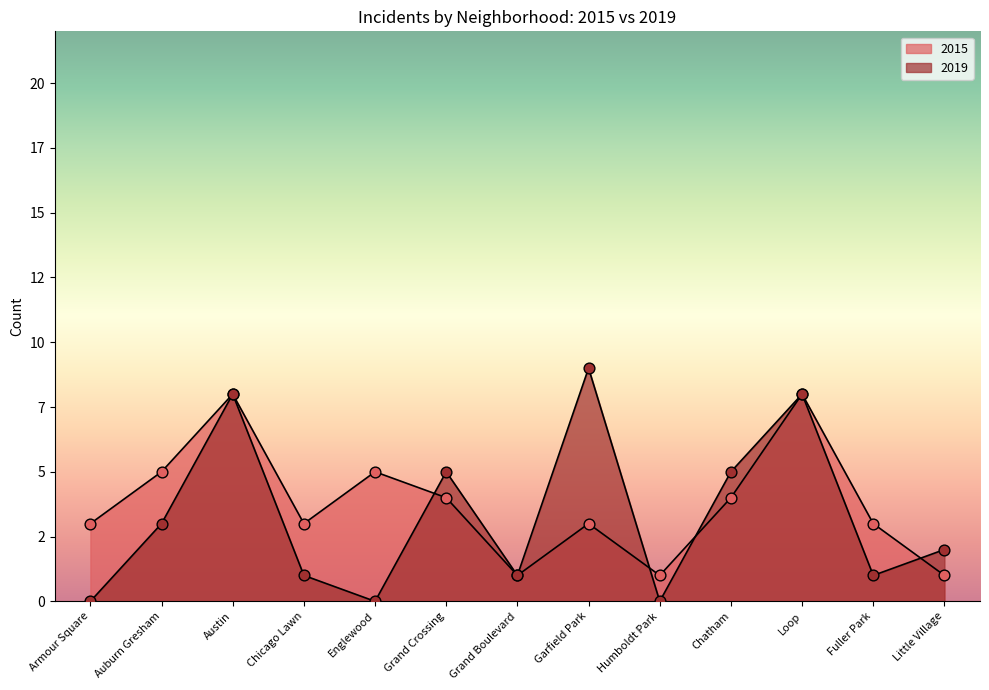

What is the total value across all series at Englewood?

5